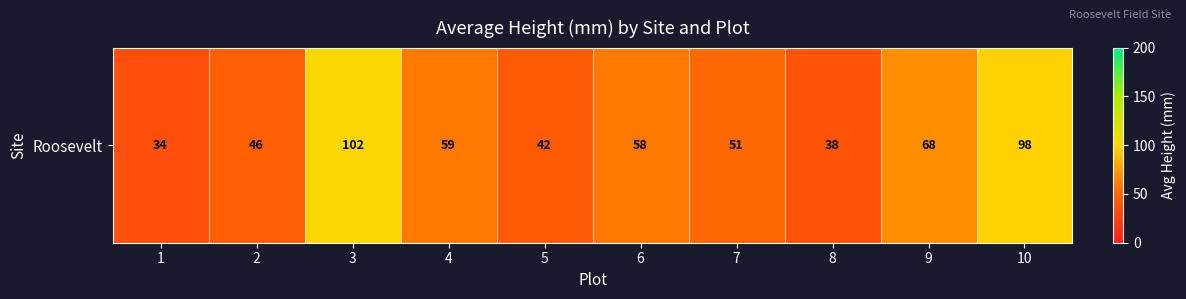

What is the sum of the values at 9 and 5?

110.0